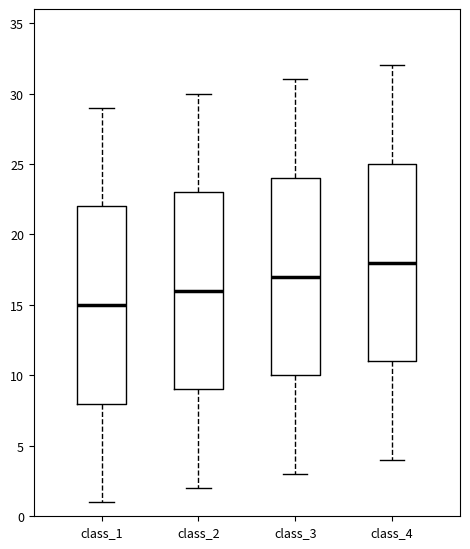

Reading left to right, read every box against the y-axis: the position of its median line, the range the box covers, and the ends of its whiskers. The values are not printed on the chart, so give them approximately, as read against the axis.

class_1: median 15, box 8 to 22, whiskers 1 to 29
class_2: median 16, box 9 to 23, whiskers 2 to 30
class_3: median 17, box 10 to 24, whiskers 3 to 31
class_4: median 18, box 11 to 25, whiskers 4 to 32